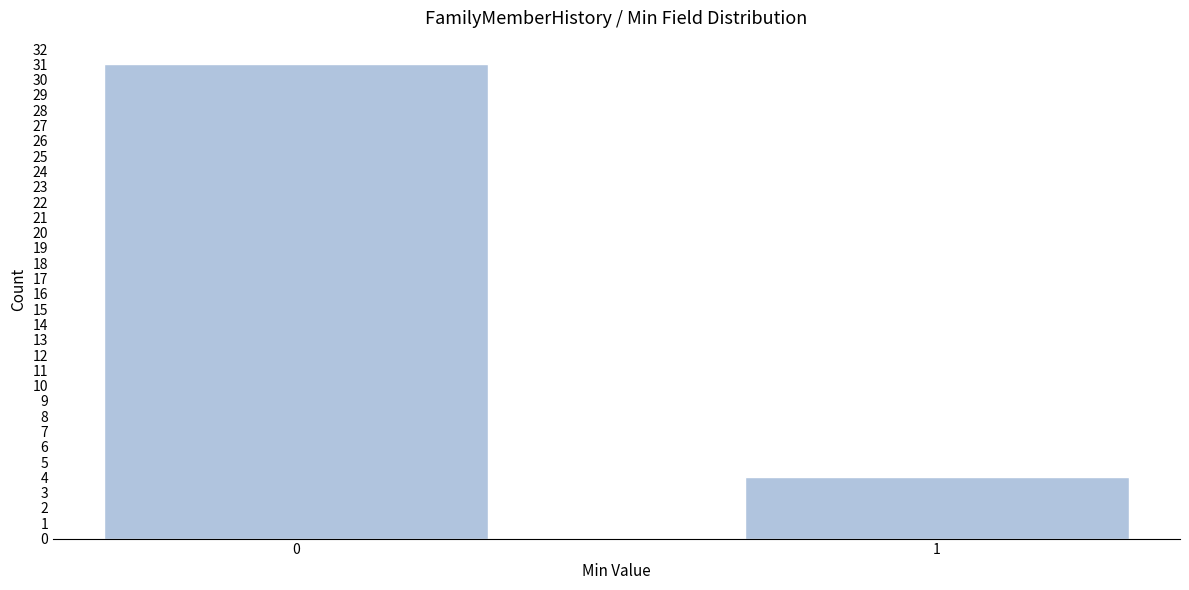

Reading right to left, what are all the values shown in this chart?

1=4	0=31